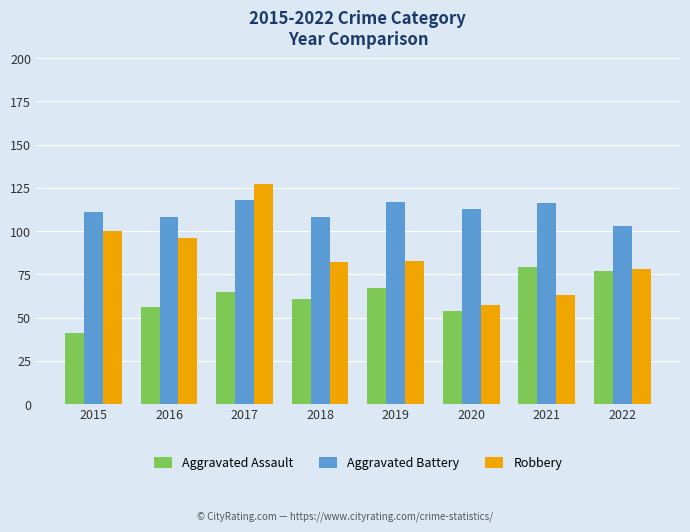

The Aggravated Battery series shows 108 at 2018. True or false?

True